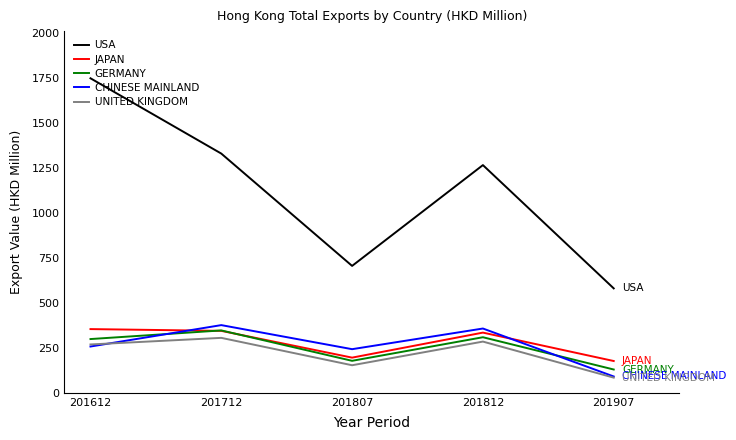

Rank the categories by USA value from highest to lowest.

201612, 201712, 201812, 201807, 201907